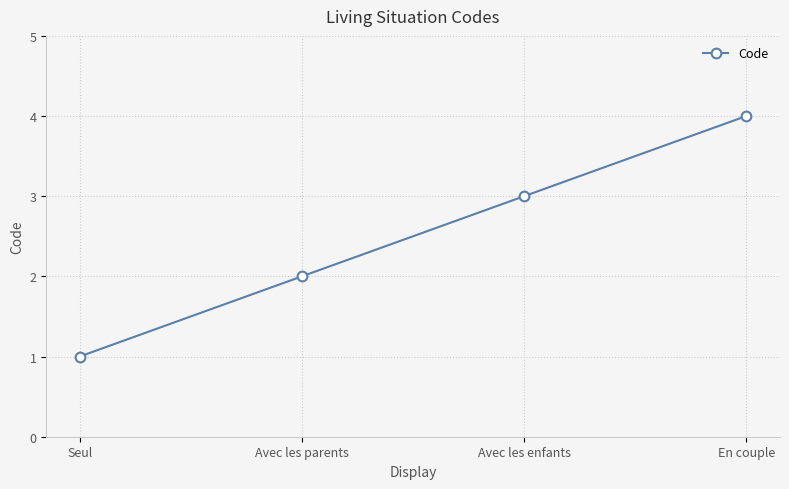

What is the minimum value shown in the chart?

1